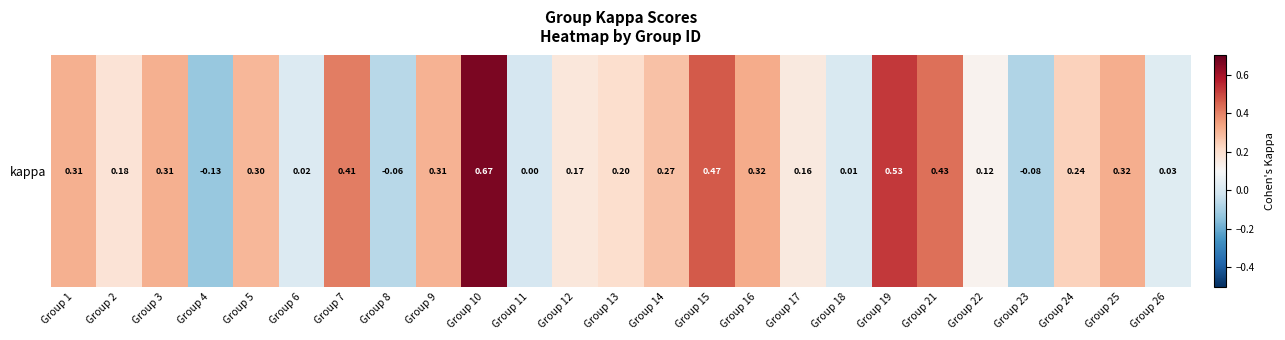

List the labels in order of value, largest first.

Group 10, Group 19, Group 15, Group 21, Group 7, Group 16, Group 25, Group 3, Group 1, Group 9, Group 5, Group 14, Group 24, Group 13, Group 2, Group 12, Group 17, Group 22, Group 26, Group 6, Group 18, Group 11, Group 8, Group 23, Group 4